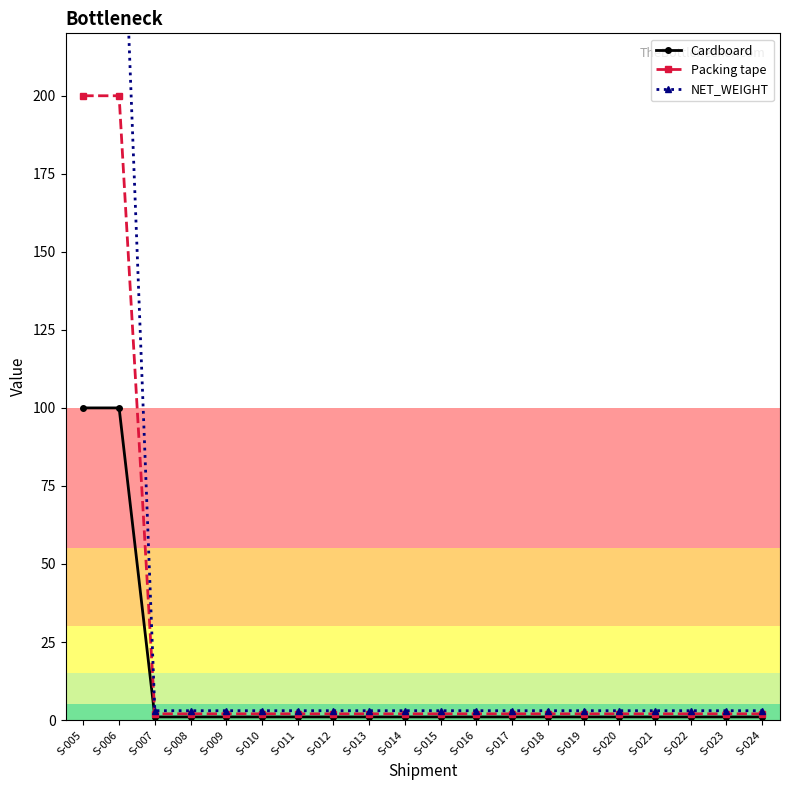

True or false: NET_WEIGHT and Packing tape cross at least once.

False